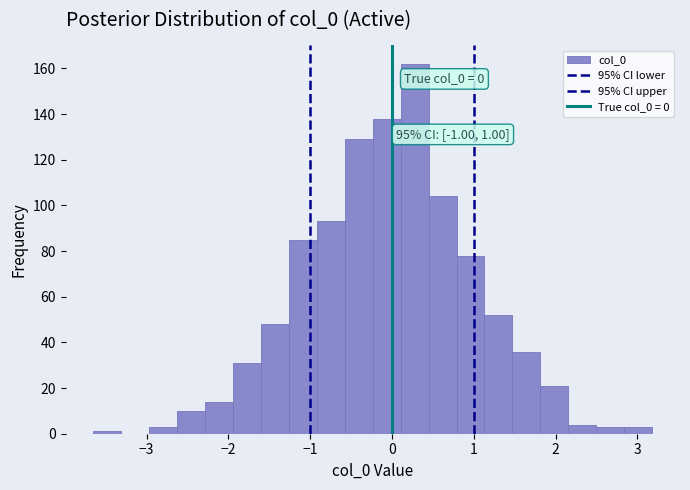

Read against the x-axis, roughly where is the centre of the tallest bar?

0.3